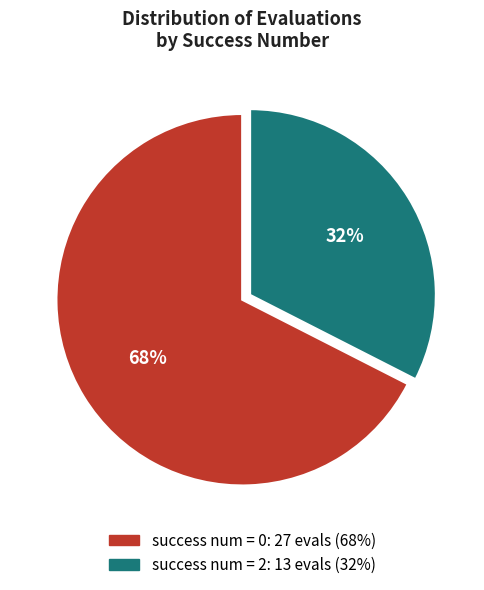

How many slices are in this pie chart?

2